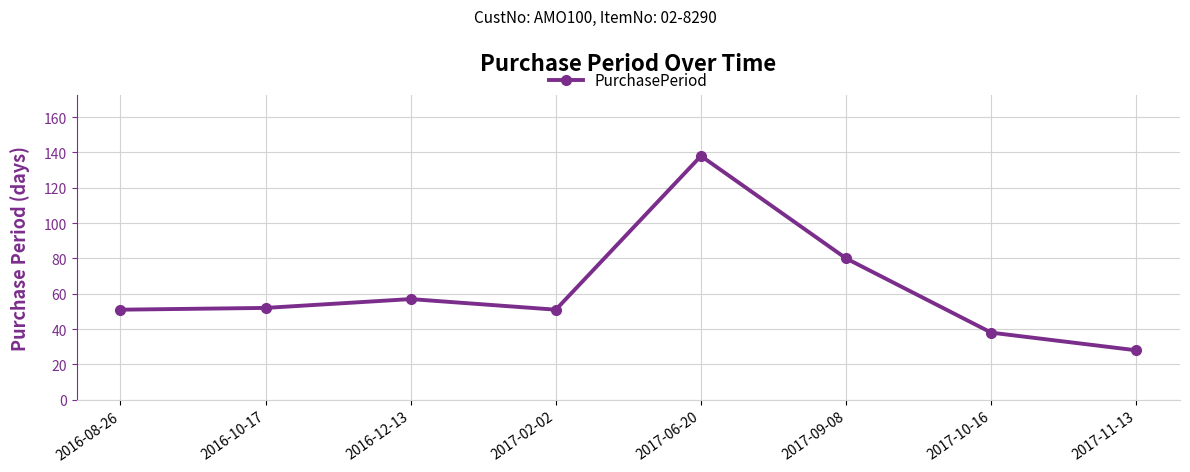

Is this an area chart (filled region under the line)?

No